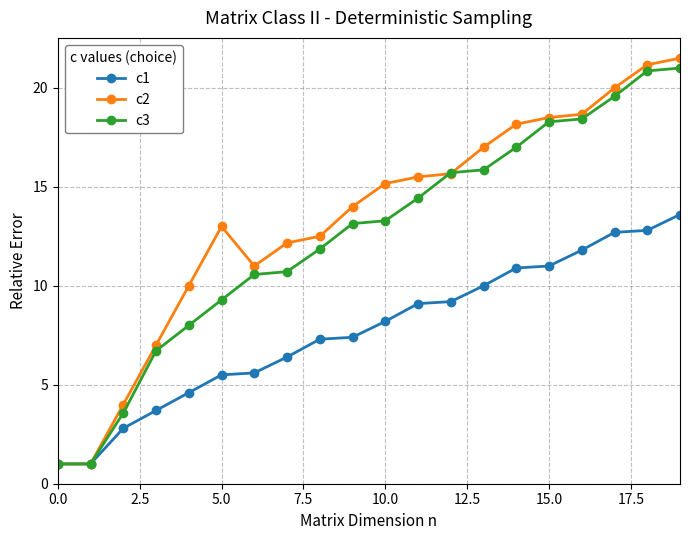

At how many categories does at least one series exceed 2?

18